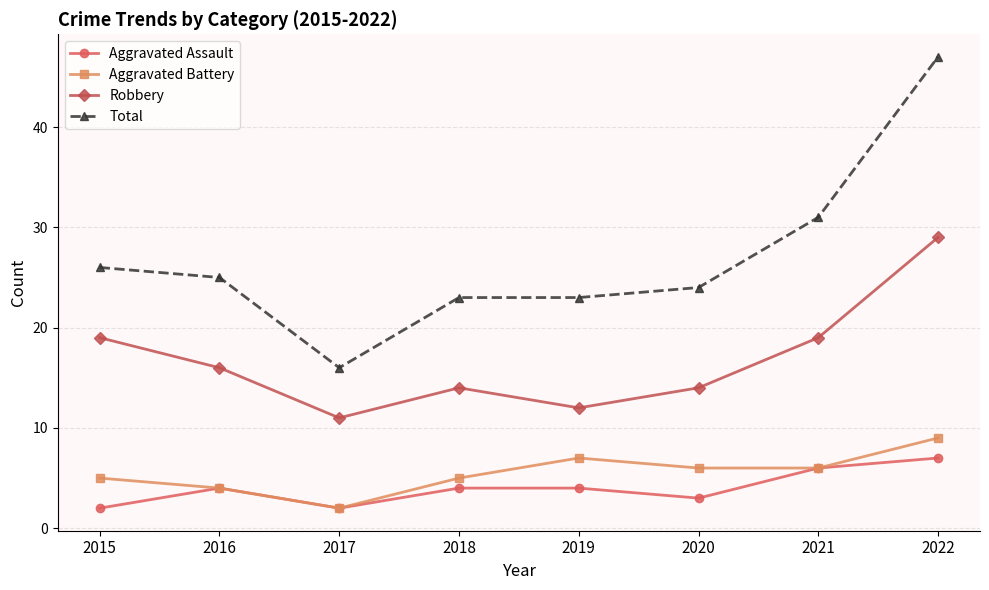

What is the average value of the Aggravated Assault series?

4